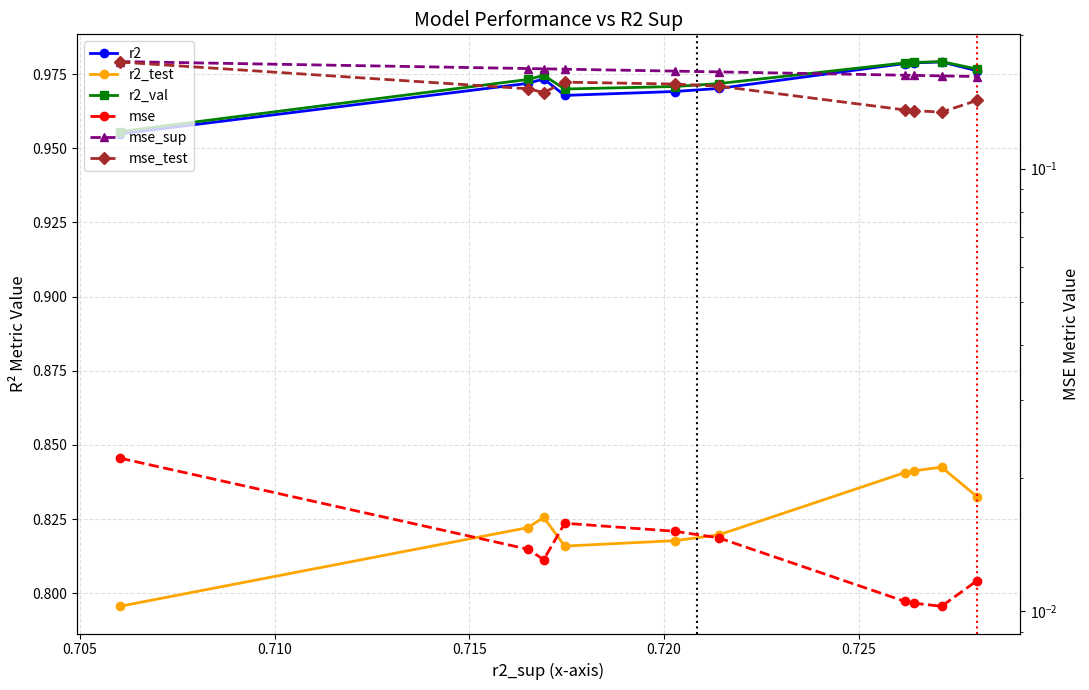

True or false: r2 and mse intersect in this chart.

False